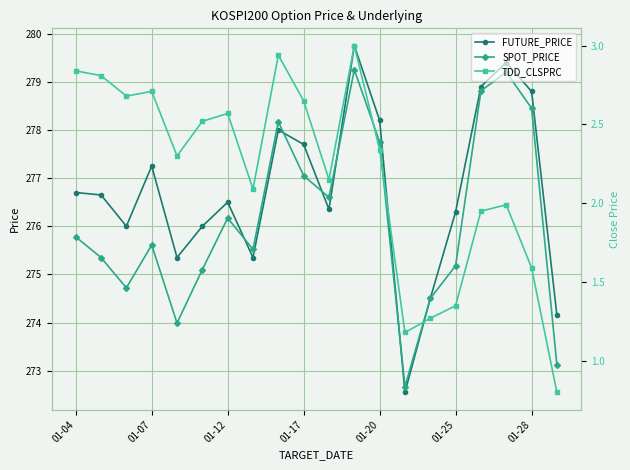

What is the average value of the FUTURE_PRICE series?

276.7